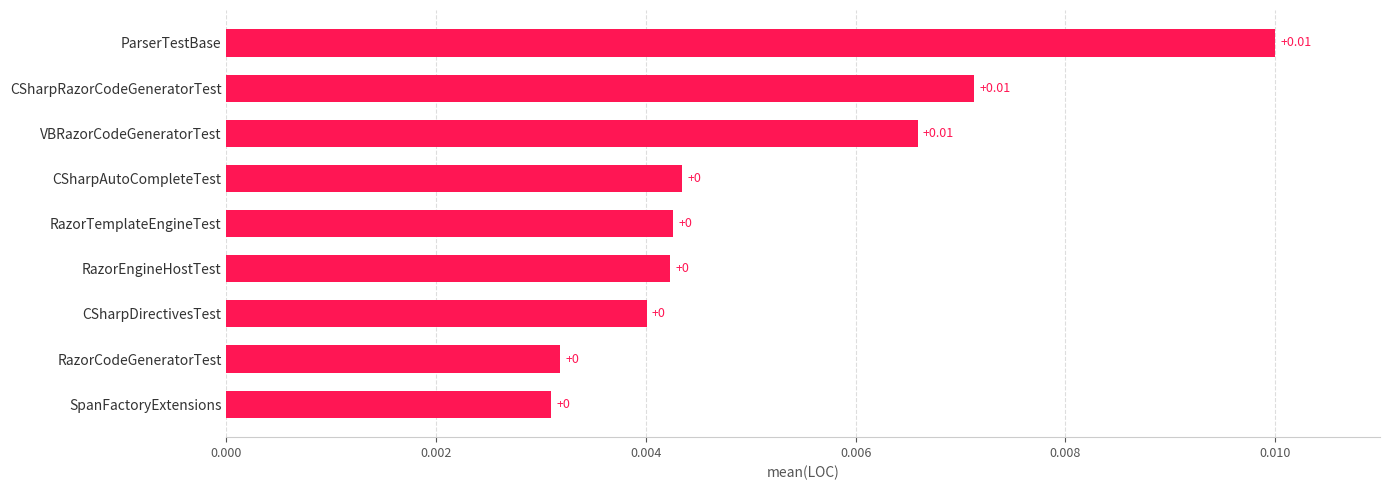

Which has a higher value, ParserTestBase or CSharpDirectivesTest?

ParserTestBase